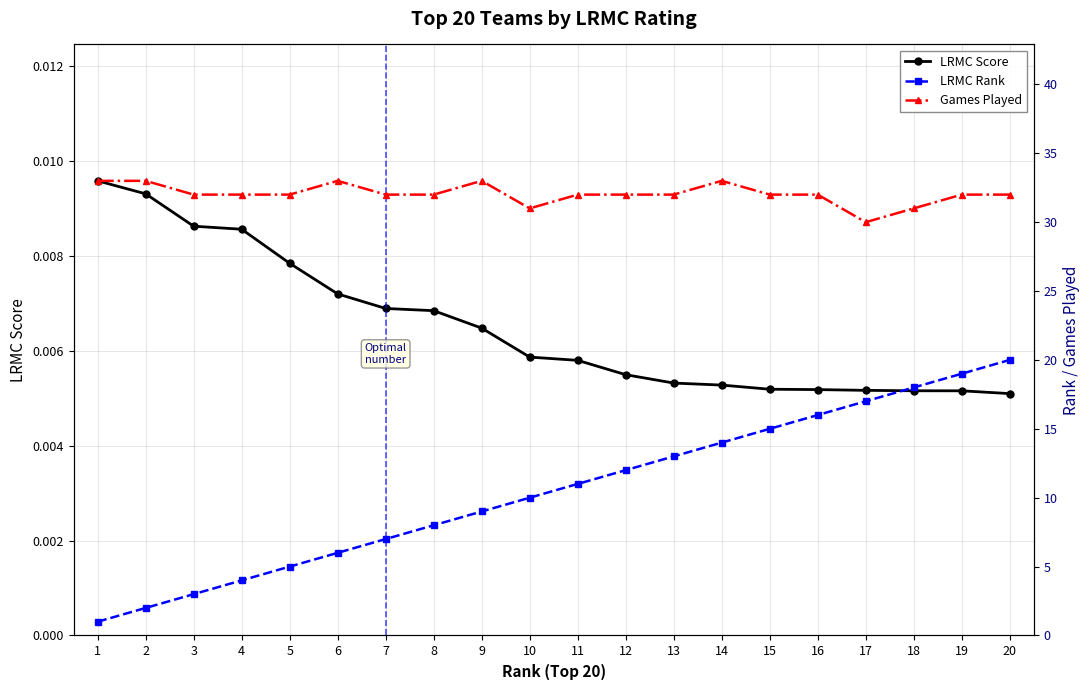

Does the chart display data point markers on the line(s)?

Yes